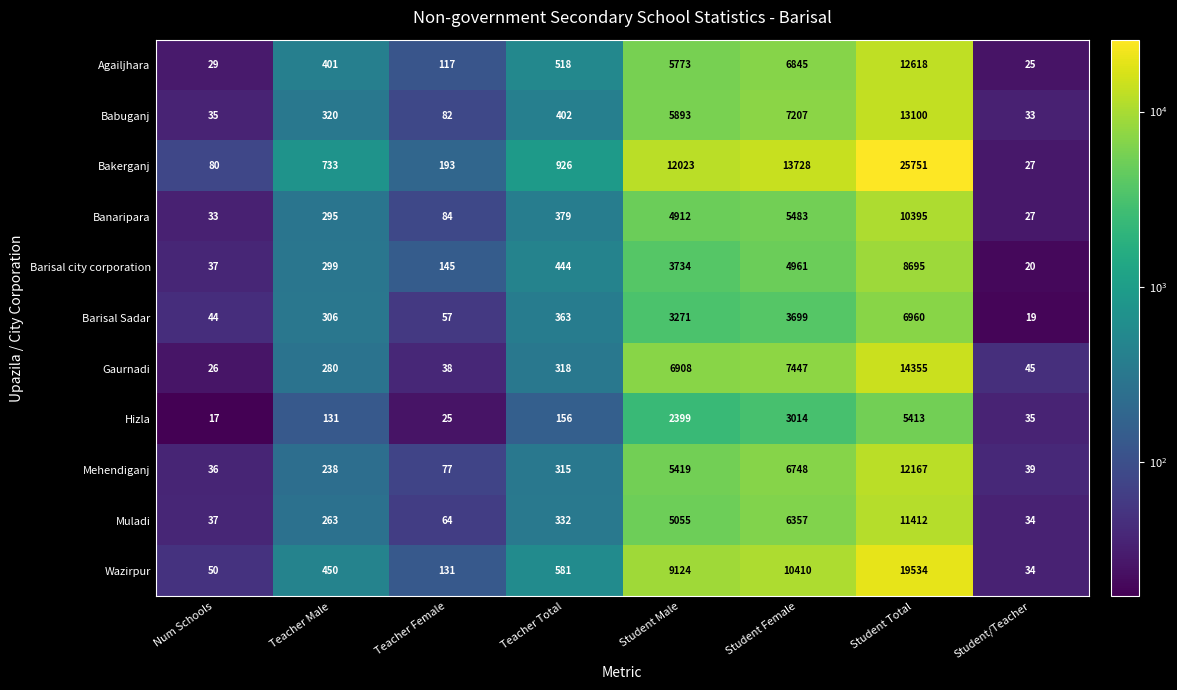

At which category is the sum across all series the highest?

Student Total